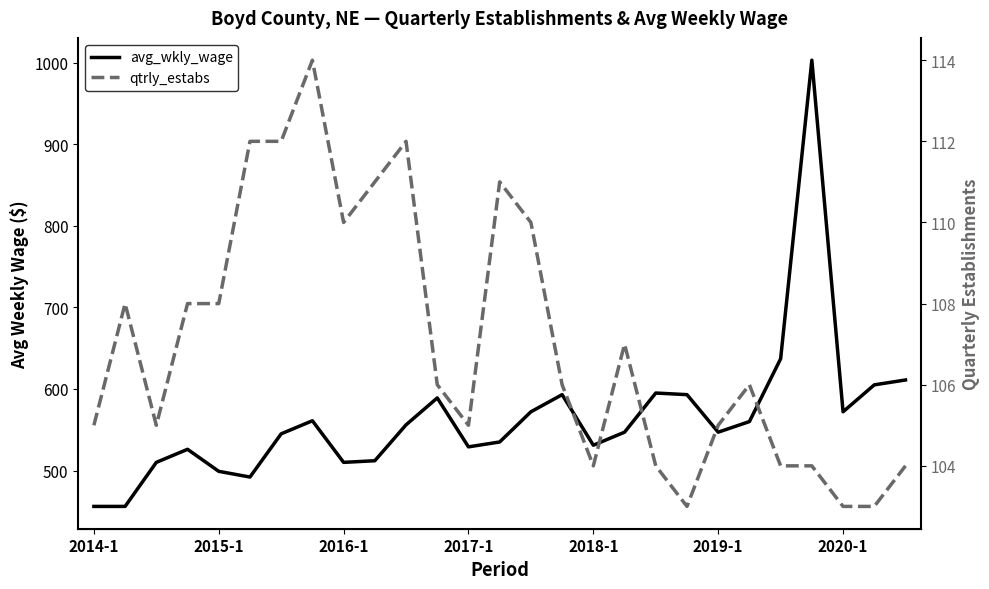

True or false: avg_wkly_wage and qtrly_estabs intersect in this chart.

False